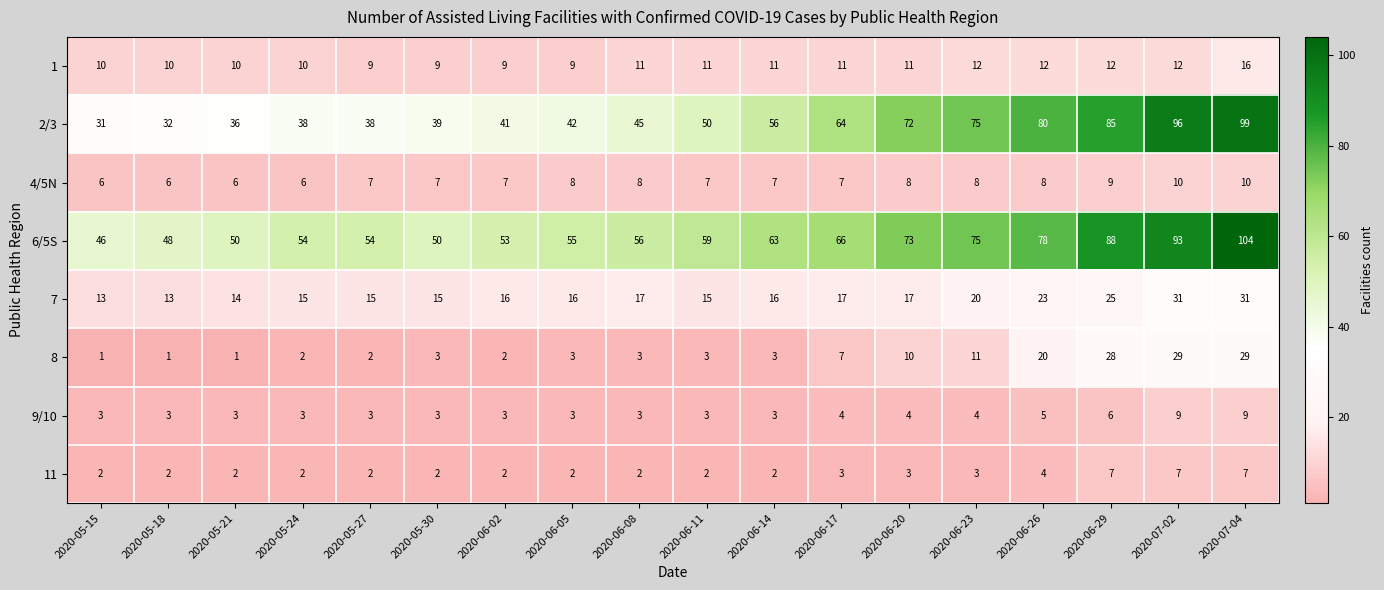

Where is 2/3 nearest to the value 65?

2020-06-17